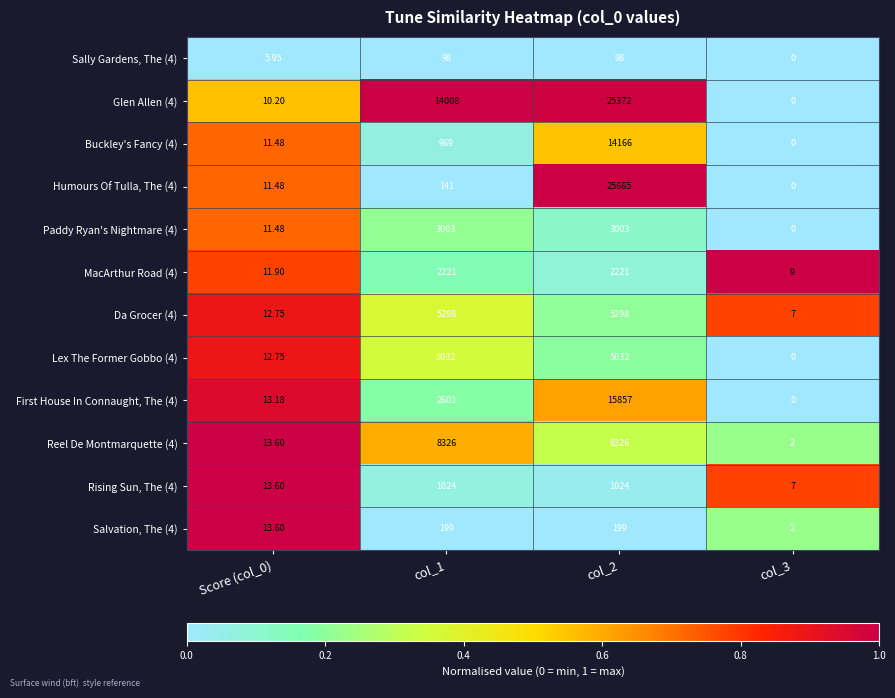

Is the value of Humours Of Tulla, The (4) at Score (col_0) greater than the value of First House In Connaught, The (4) at Score (col_0)?

No